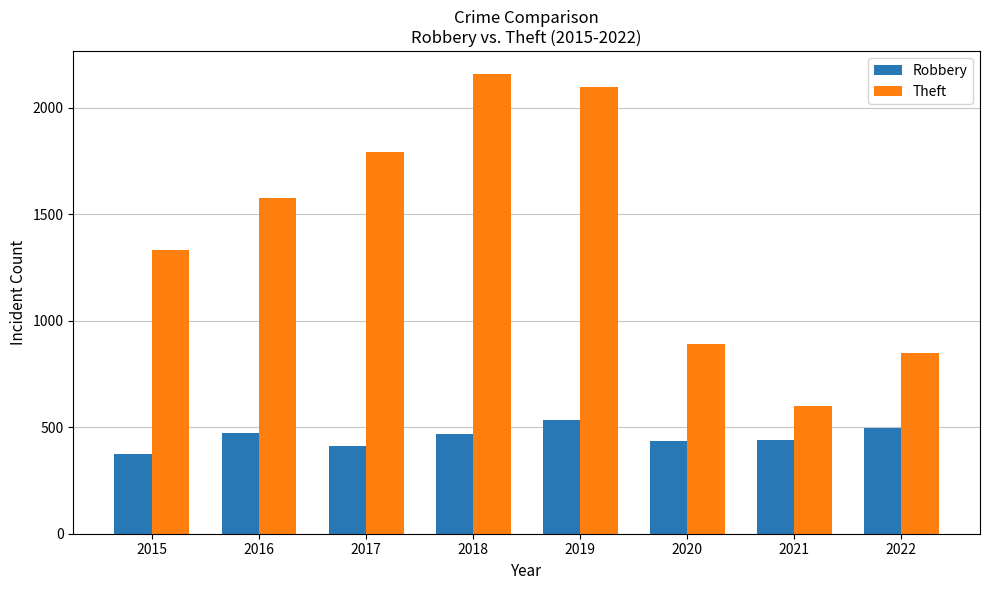

Which series has the largest range (max minus min)?

Theft